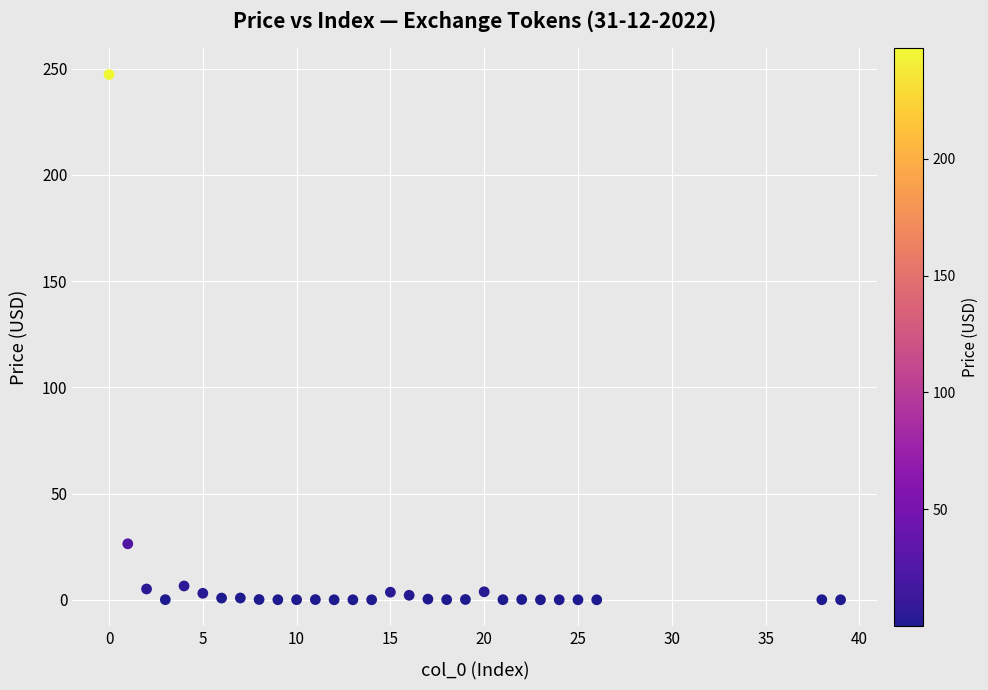

What Y value in the scatter plot is closest to 123?

26.4